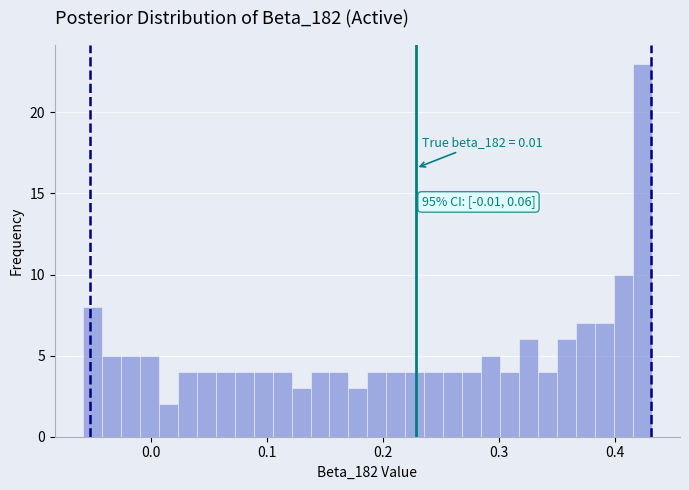

Around what value on the x-axis is the tallest bar? Give the approximate position of its centre, as read against the axis.

0.42